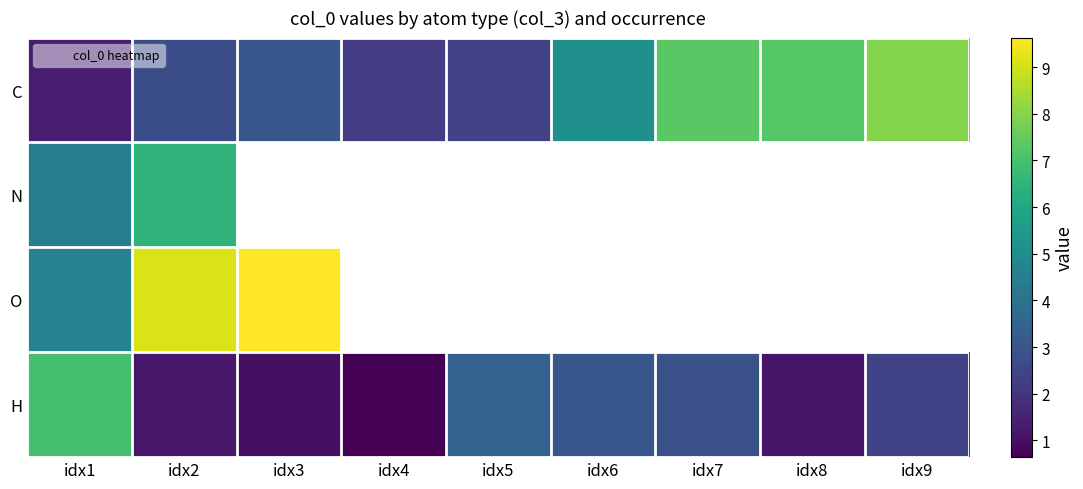

What is the difference between the H values at idx9 and idx5?

1.0